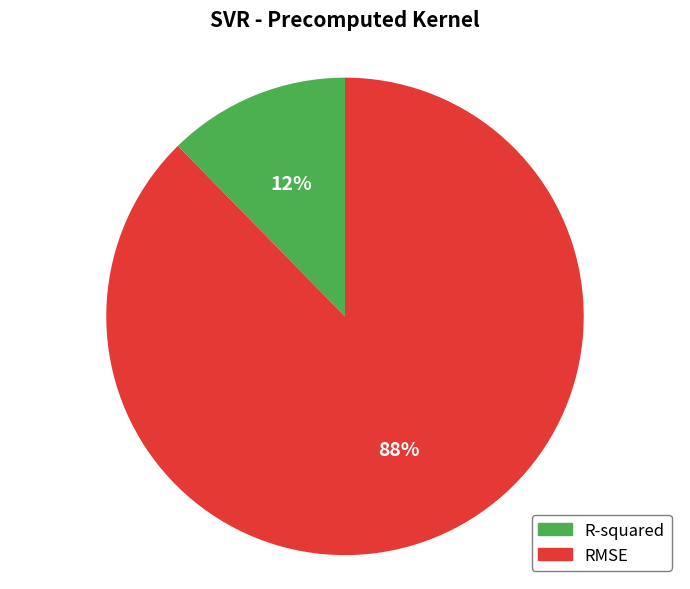

Does any single category account for the majority?

Yes